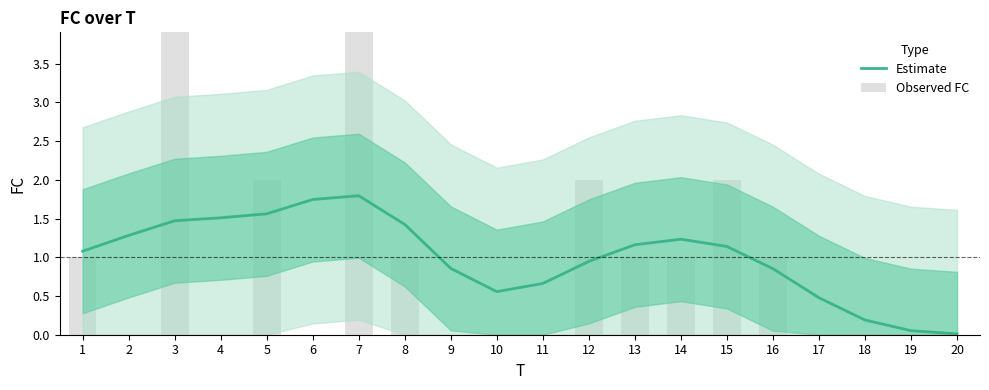

How many values in the Estimate series exceed 1?

11